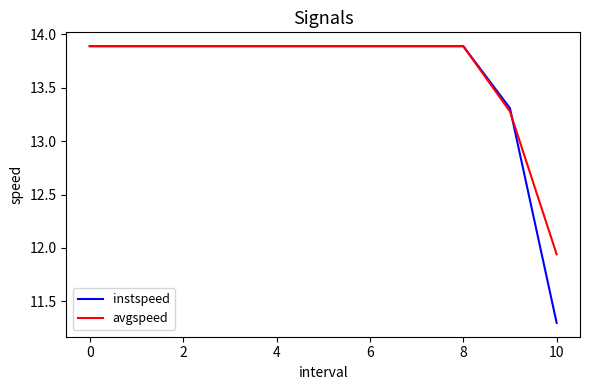

How many lines are shown in the chart?

2